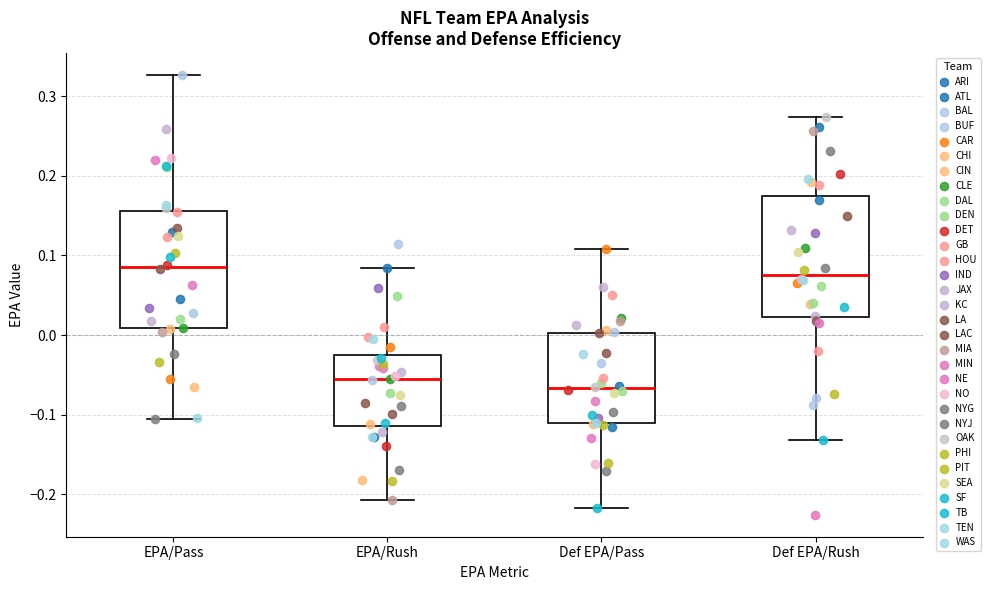

Reading left to right, read every box against the y-axis: the position of its median line, the range the box covers, and the ends of its whiskers. The values are not printed on the chart, so give them approximately, as read against the axis.

EPA/Pass: median 0.09, box 0.01 to 0.16, whiskers -0.11 to 0.33
EPA/Rush: median -0.06, box -0.11 to -0.03, whiskers -0.21 to 0.08
Def EPA/Pass: median -0.07, box -0.11 to 0.00, whiskers -0.22 to 0.11
Def EPA/Rush: median 0.08, box 0.02 to 0.17, whiskers -0.13 to 0.27